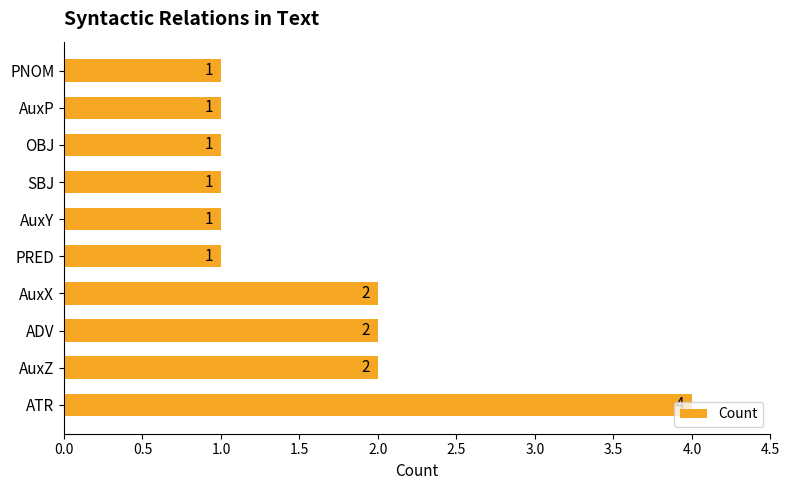

Is it true that the value at AuxY is 1?

True